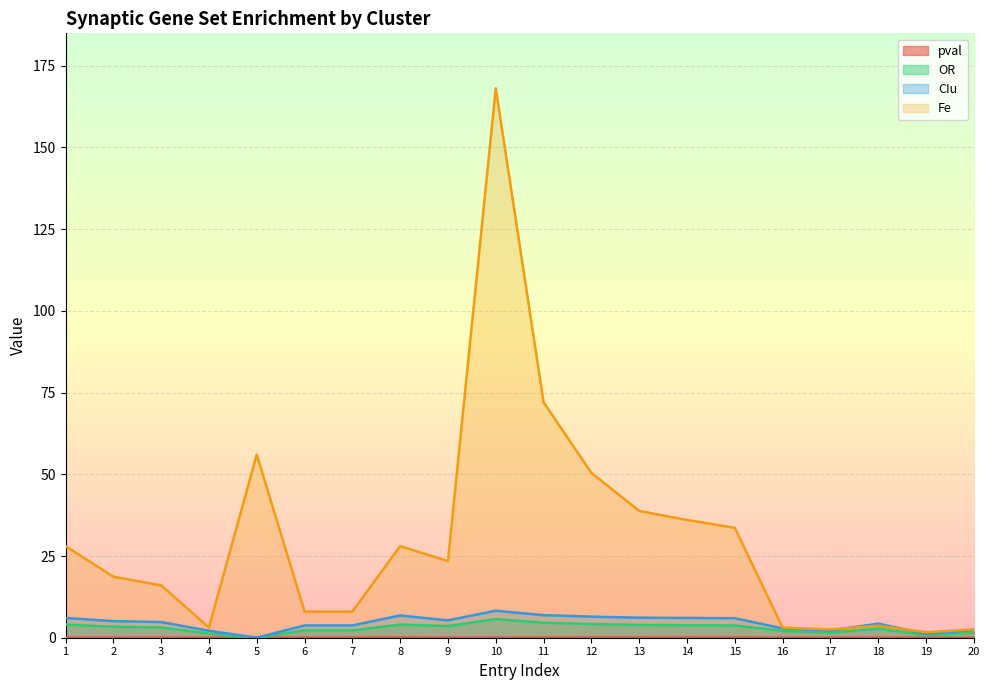

Is the value of pval at 7 greater than the value of CIu at 4?

No